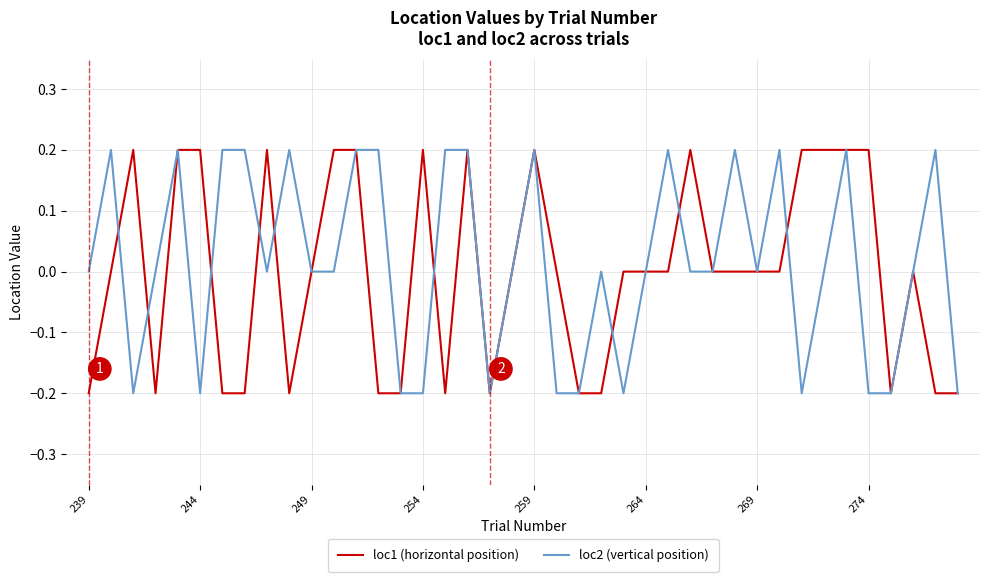

At which category does the chart reach its minimum across all series?

239